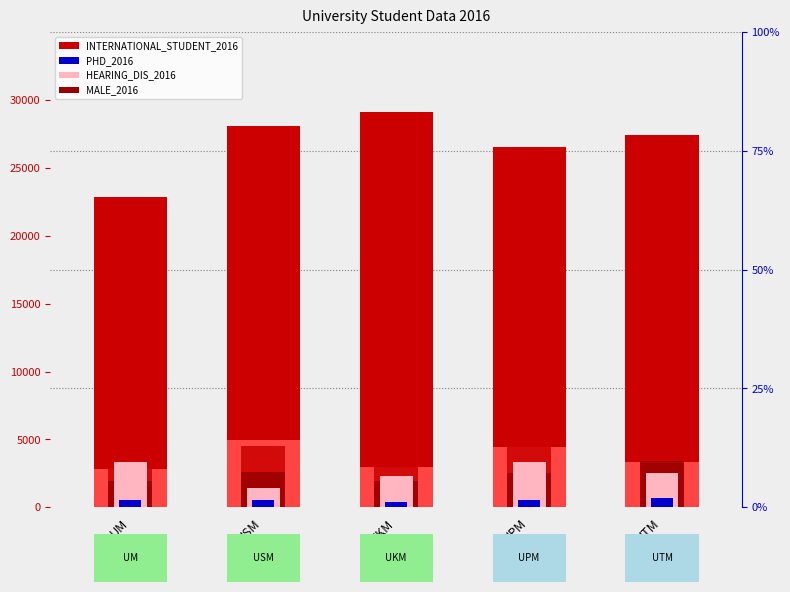

How many data points in PHD_2016 are above 538?

2